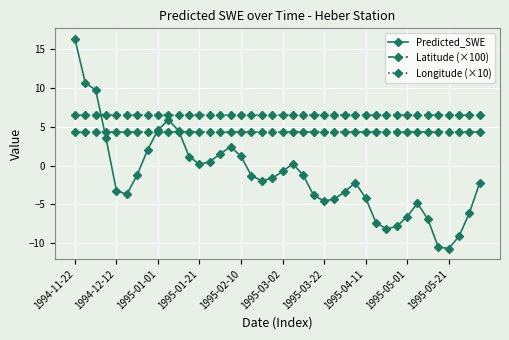

True or false: Longitude (×10) and Latitude (×100) cross at least once.

False